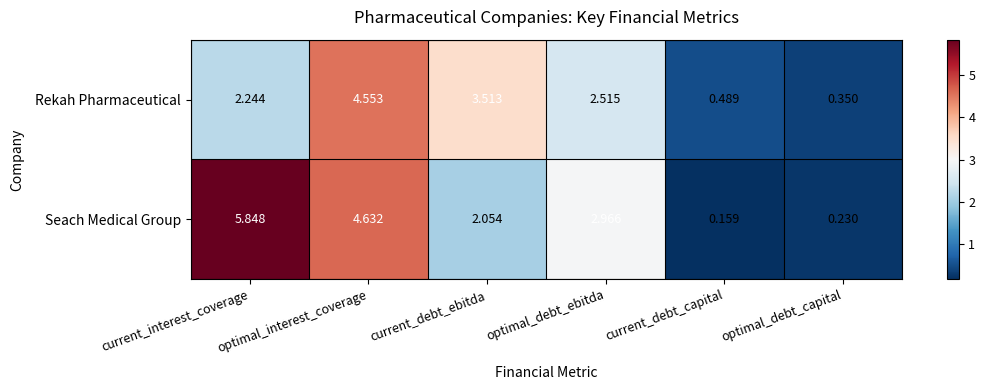

Which series changed the most between optimal_debt_ebitda and optimal_debt_capital?

Seach Medical Group